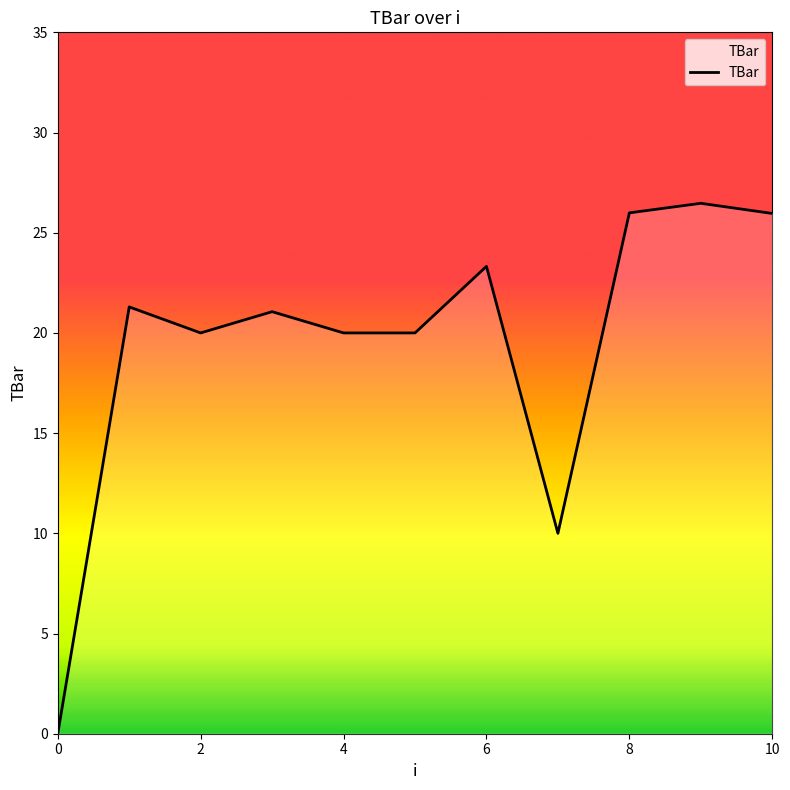

What is the maximum value shown in the chart?

26.5